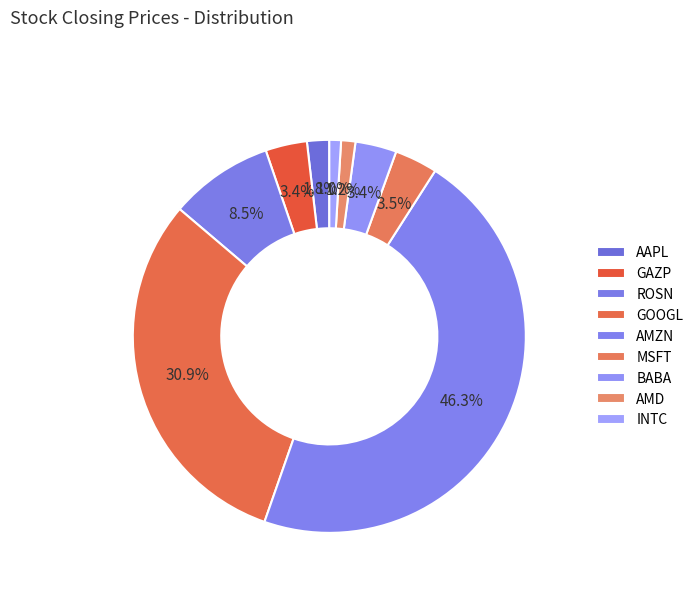

How many segments does this pie chart have?

9